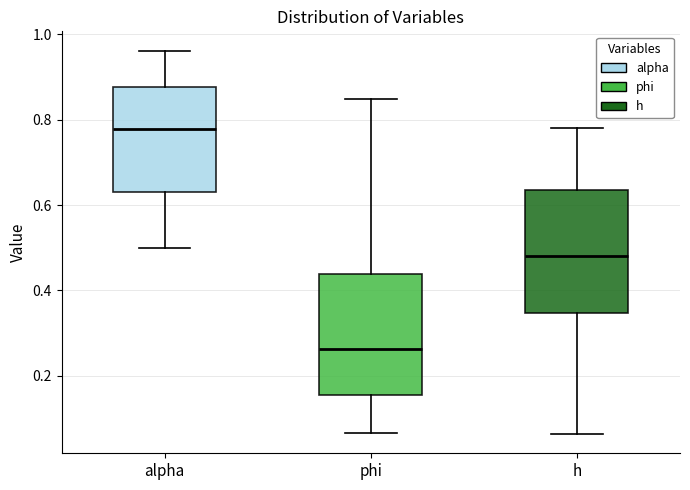

Reading left to right, read every box against the y-axis: the position of its median line, the range the box covers, and the ends of its whiskers. The values are not printed on the chart, so give them approximately, as read against the axis.

alpha: median 0.78, box 0.64 to 0.88, whiskers 0.50 to 0.96
phi: median 0.26, box 0.16 to 0.44, whiskers 0.06 to 0.84
h: median 0.48, box 0.34 to 0.64, whiskers 0.06 to 0.78